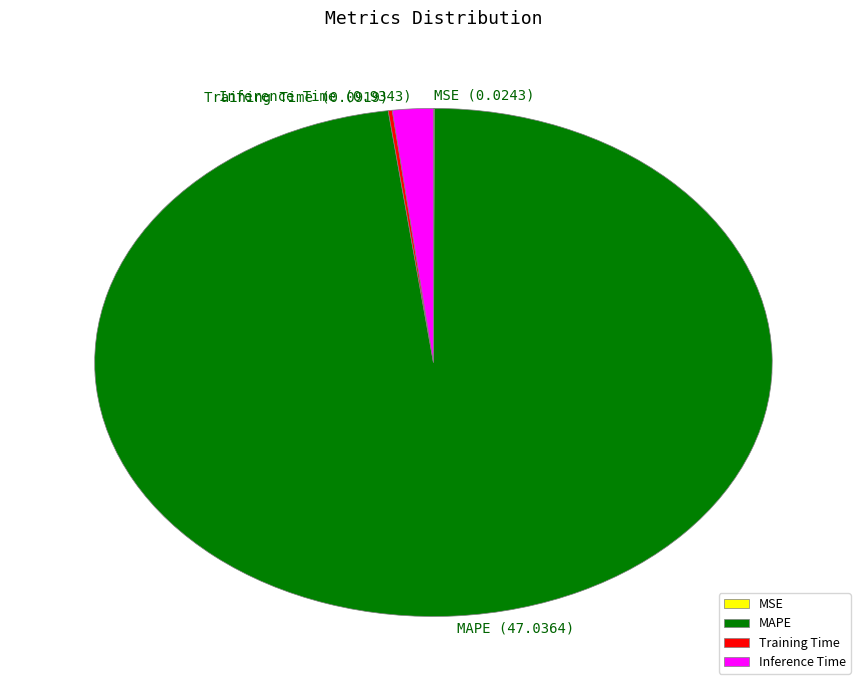

How many slices are in this pie chart?

4